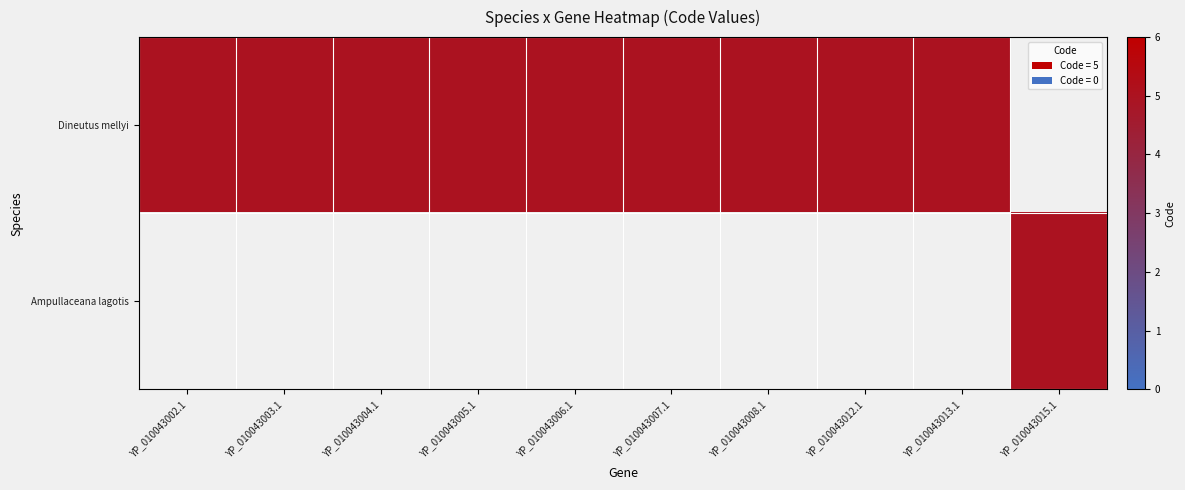

Count the number of data series in this chart.

2